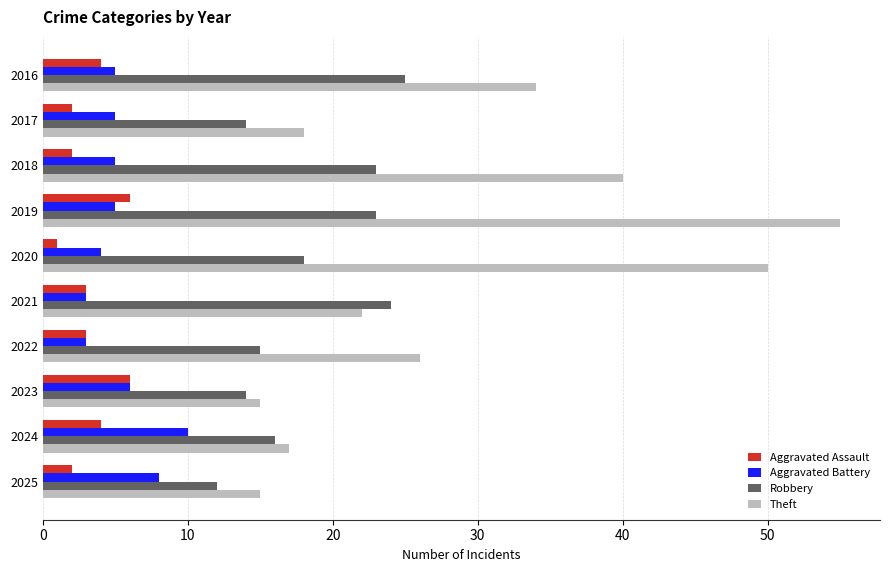

Is the value of Aggravated Battery at 2018 greater than the value of Robbery at 2022?

No